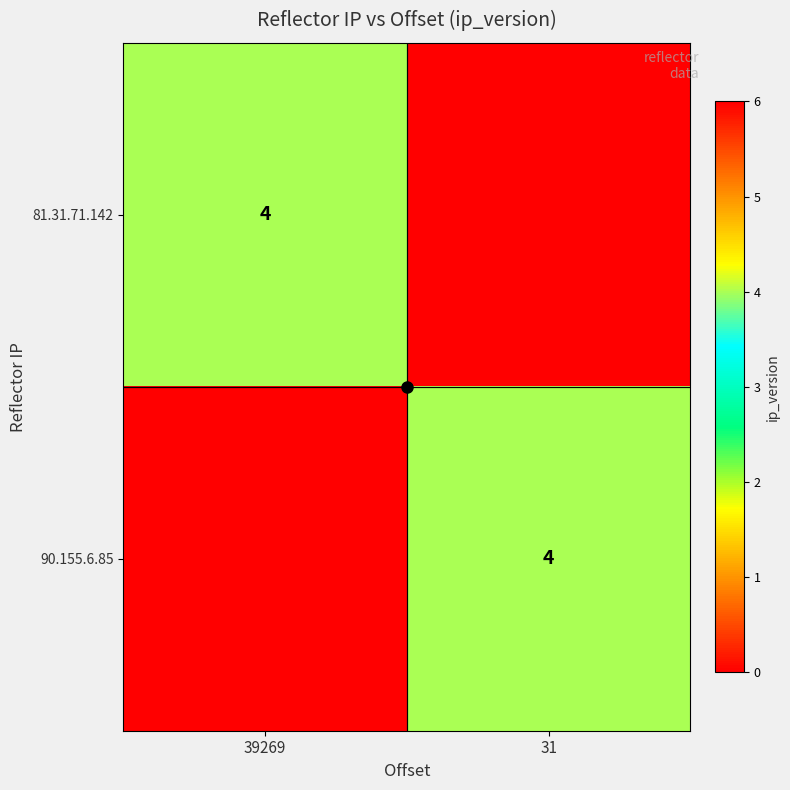

Is the value of 90.155.6.85 at 39269 greater than the value of 81.31.71.142 at 31?

No